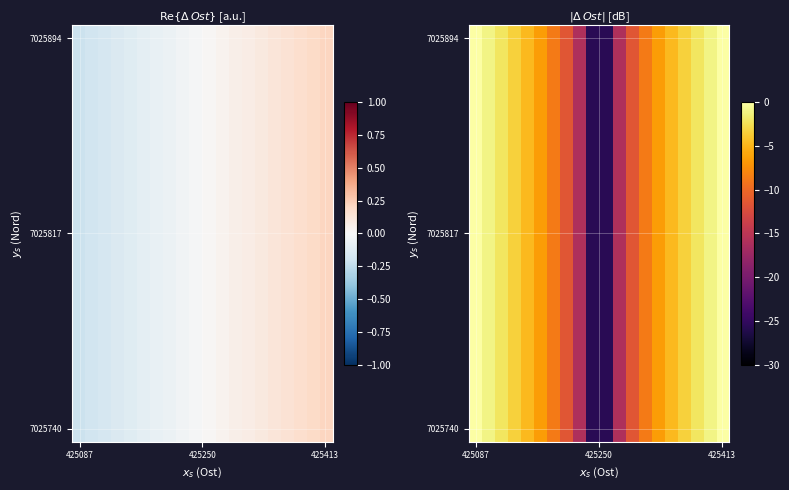

Which has a higher value, 6 or 7?

6